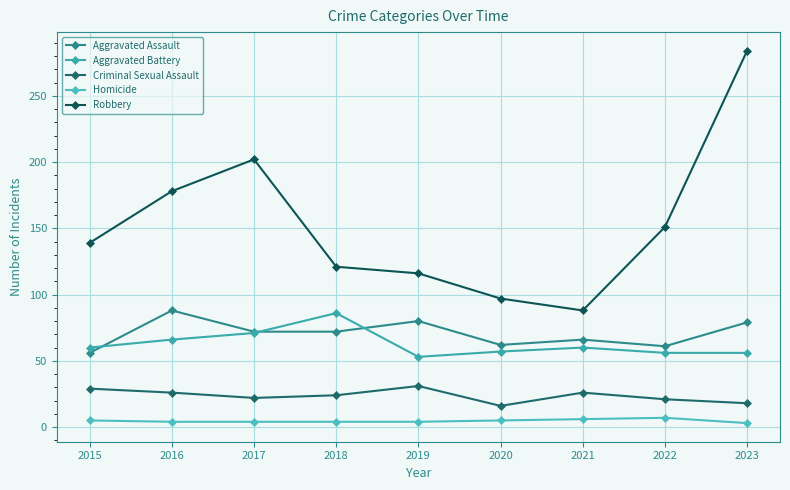

True or false: Criminal Sexual Assault and Aggravated Assault intersect in this chart.

False